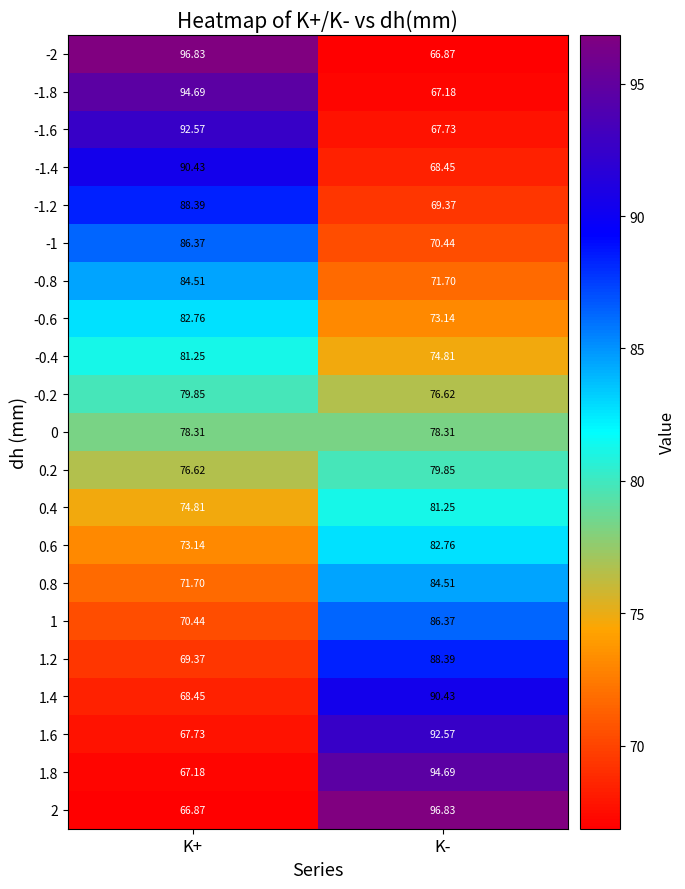

At which label is 1 closest to 78?

K+